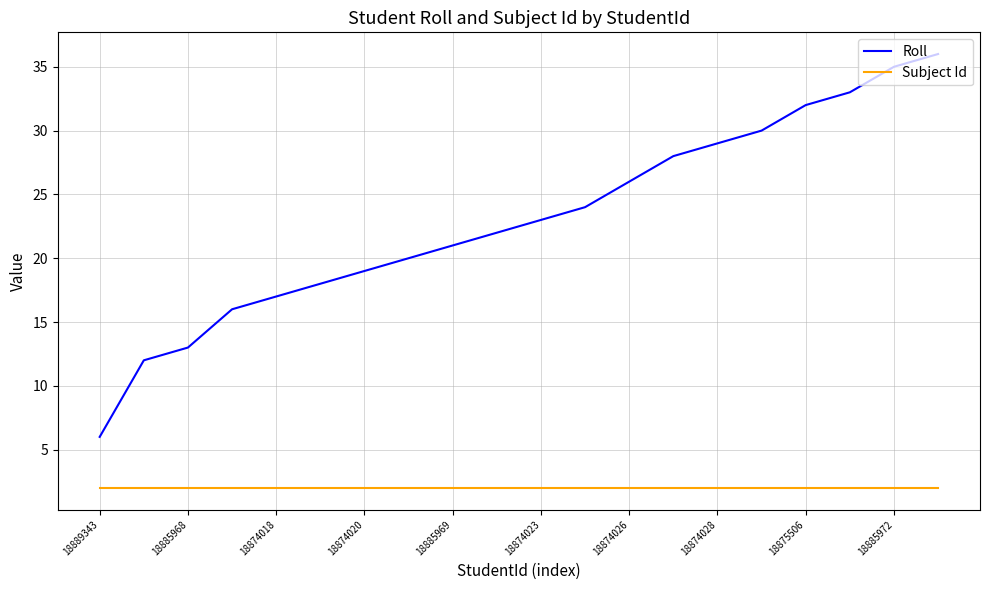

What is the average value of the Subject Id series?

2